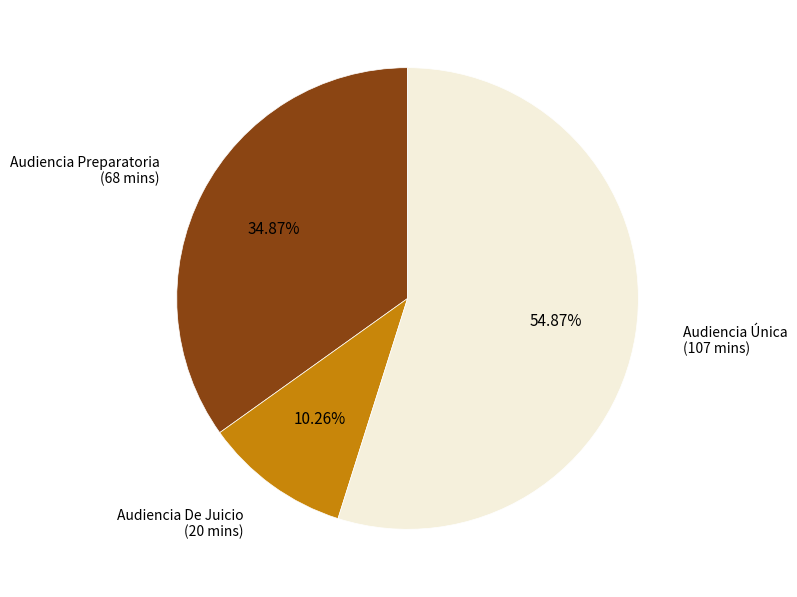

To the nearest percent, what portion does Audiencia De Juicio represent?

10%